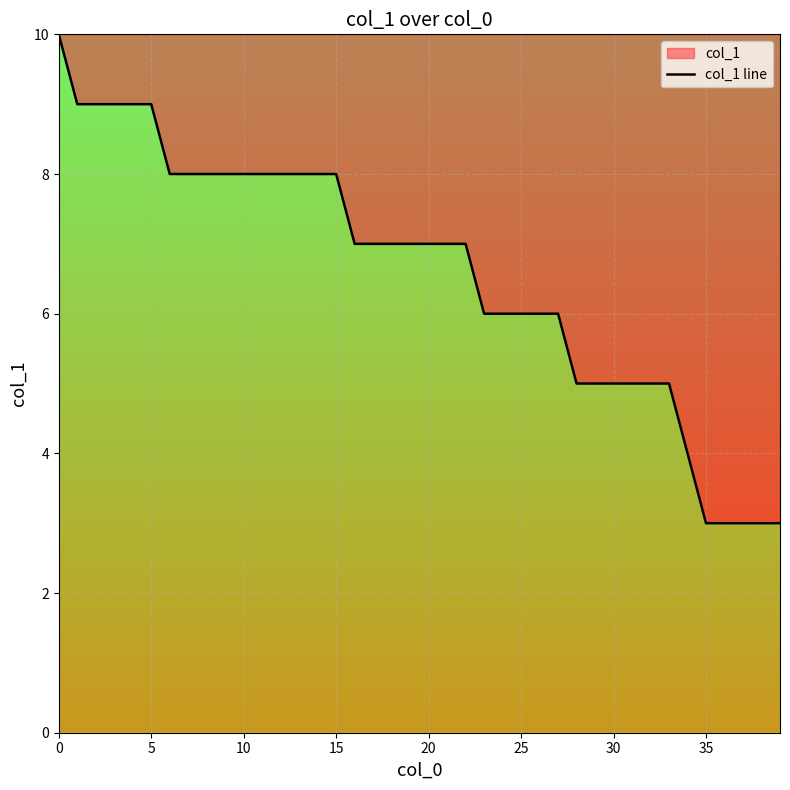

Which has a higher value, 24 or 26?

24